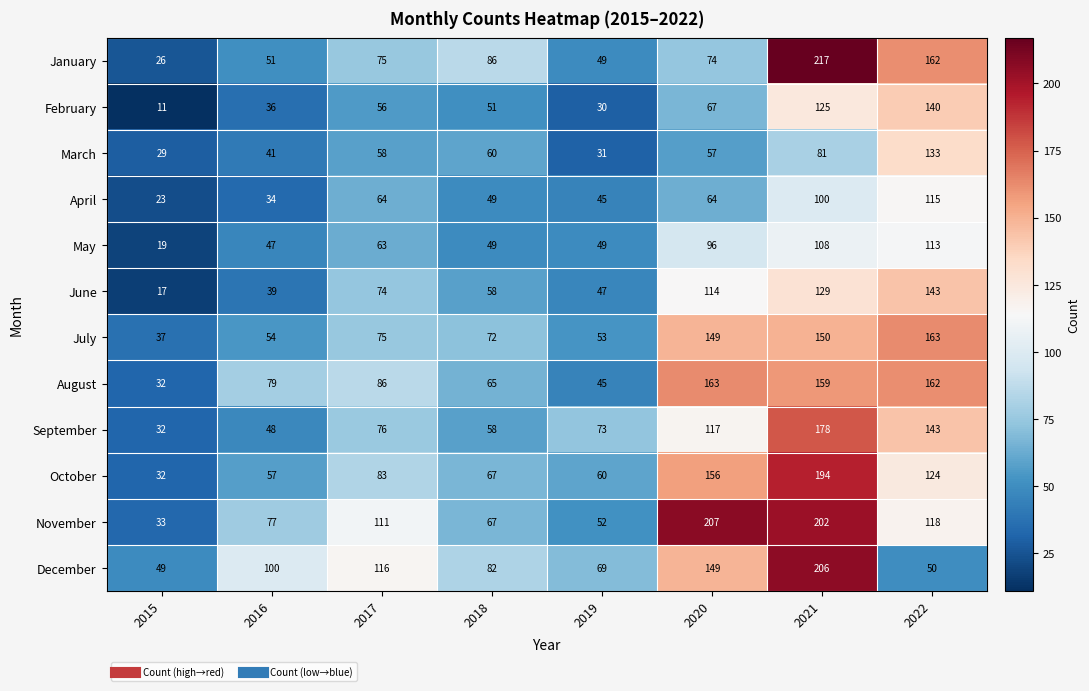

What is the total value across all series at 2022?

1566